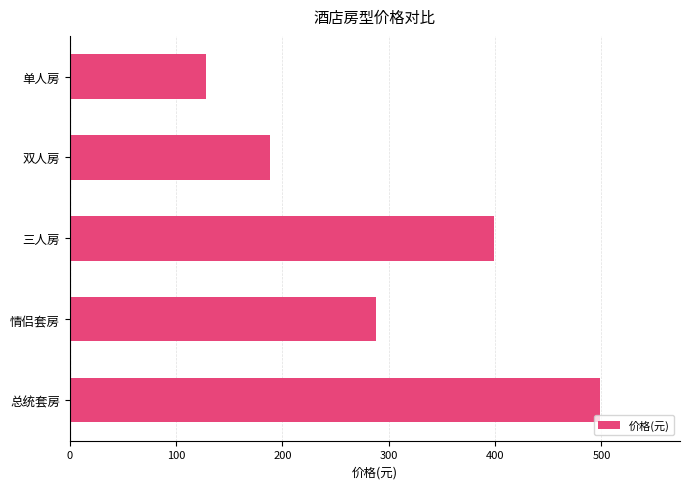

The chart shows a value of 188 at 双人房. True or false?

True